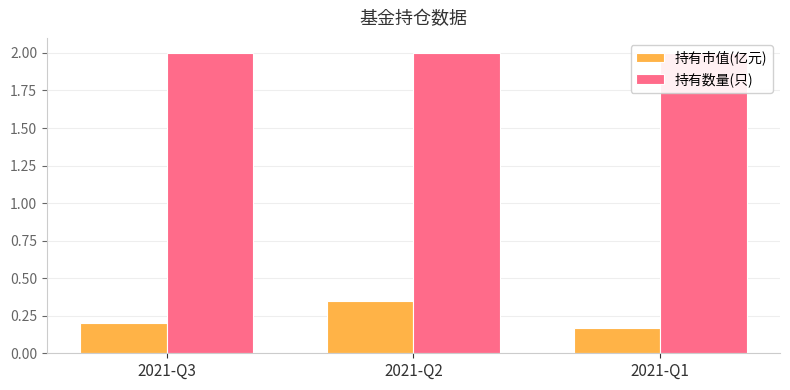

How many bars are there in each group?

2